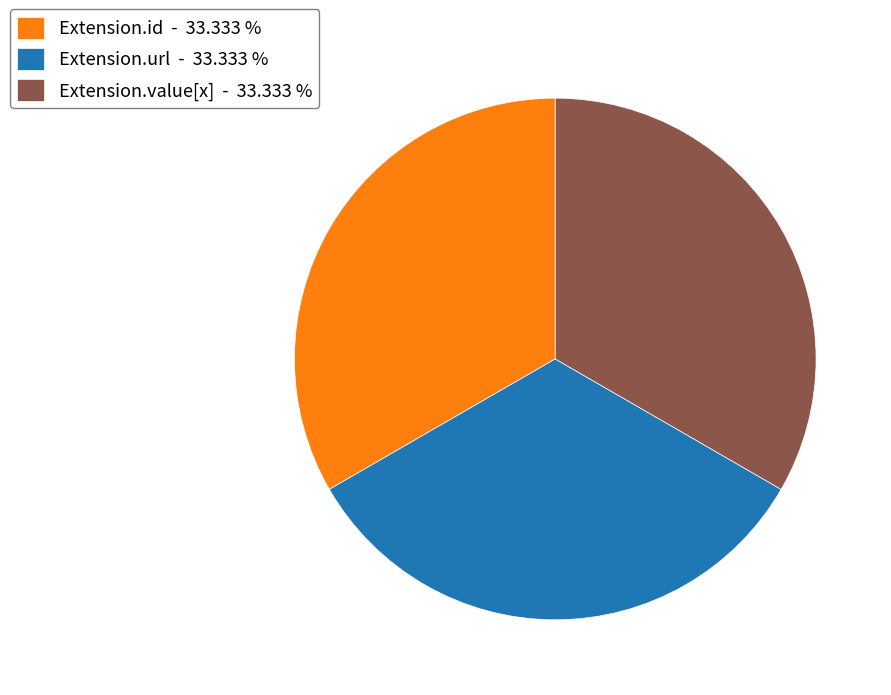

How many slices are in this pie chart?

3